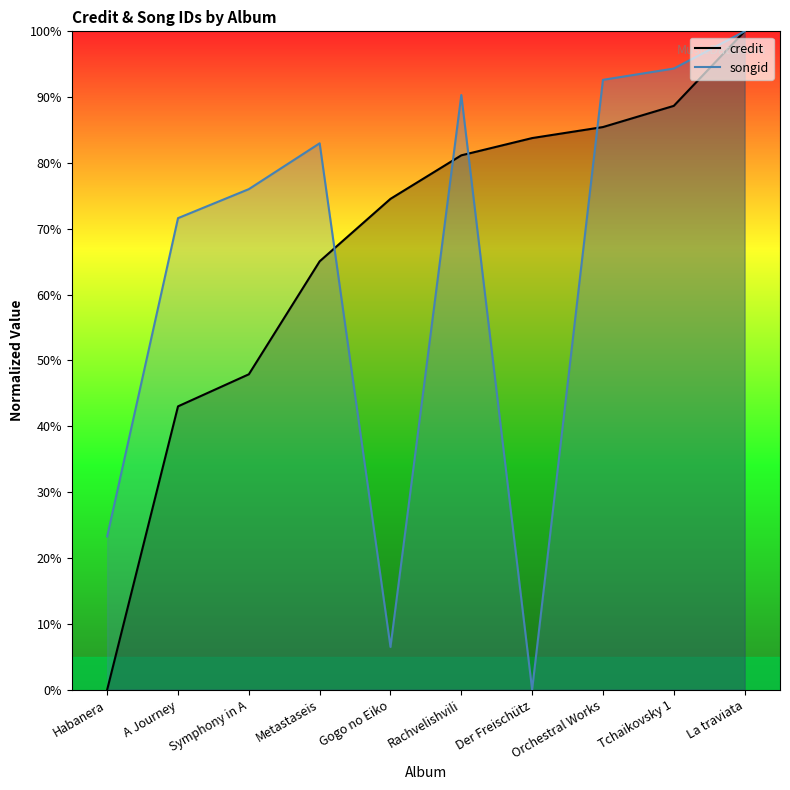

What is the sum of the credit values at Rachvelishvili and Metastaseis?

146.2